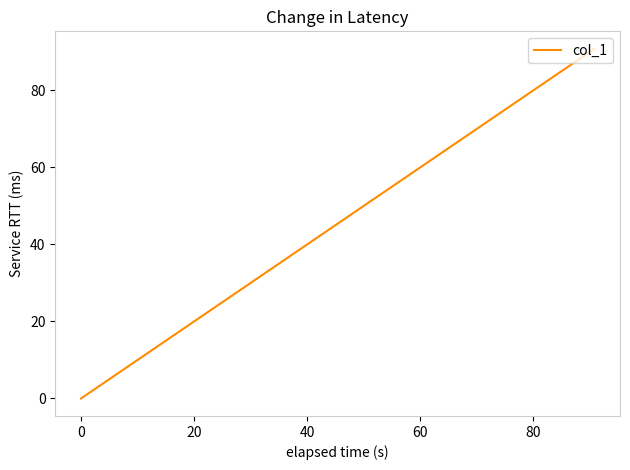

What is the difference between the maximum and minimum values?

90.8